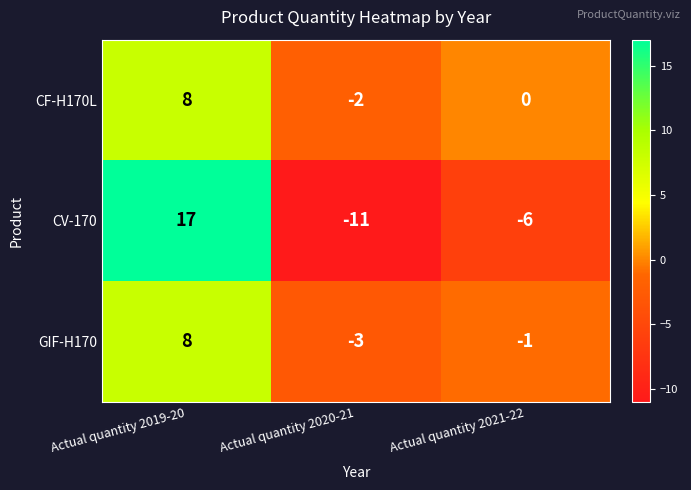

Where is GIF-H170 nearest to the value 2?

Actual quantity 2021-22